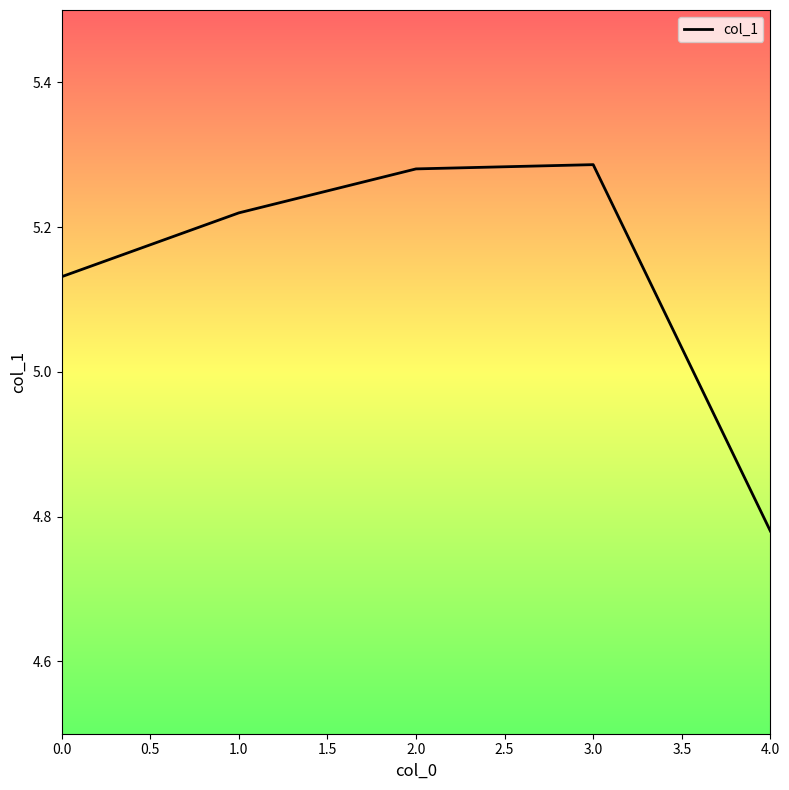

What is the value of the 4th point from the left?

5.3